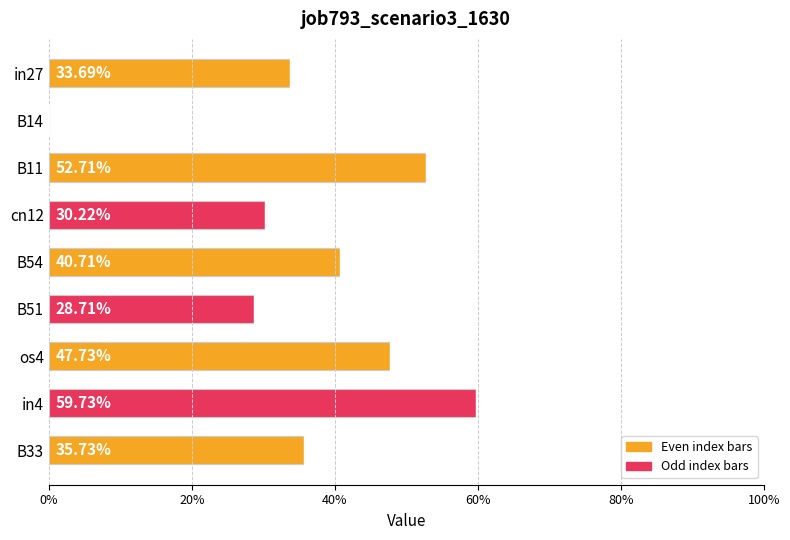

List the labels in order of value, smallest first.

B14, B51, cn12, in27, B33, B54, os4, B11, in4